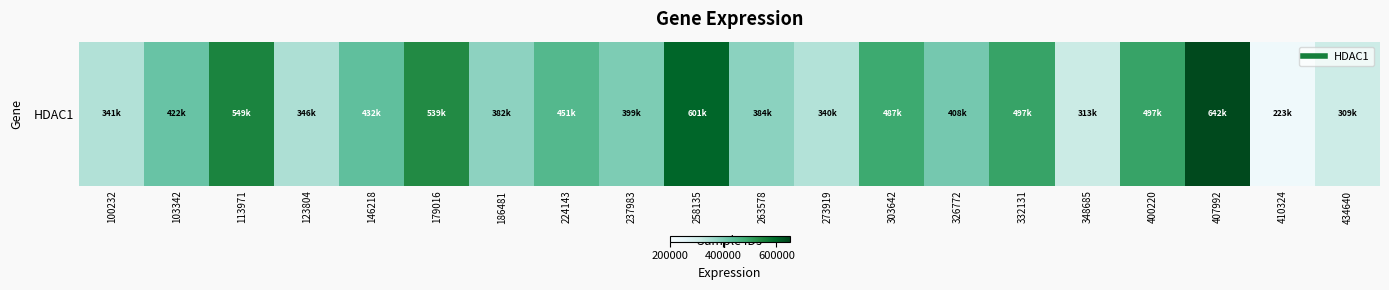

Where is the data nearest to the value 433179?

146218